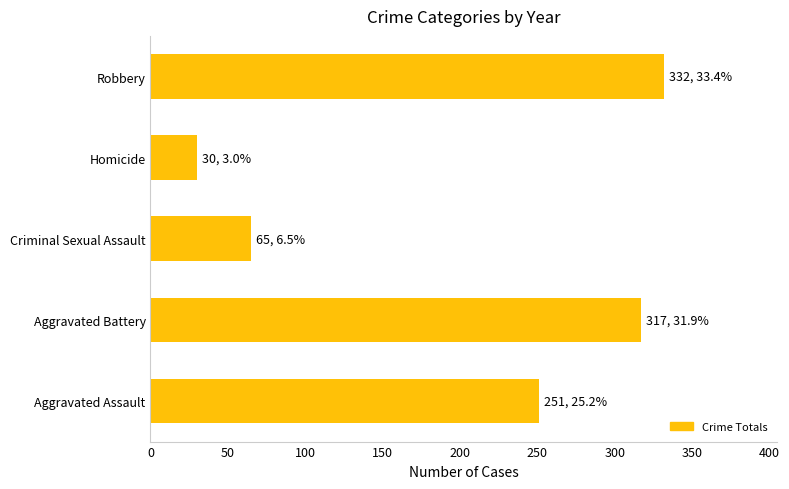

Is it true that the value at Robbery is 332?

True